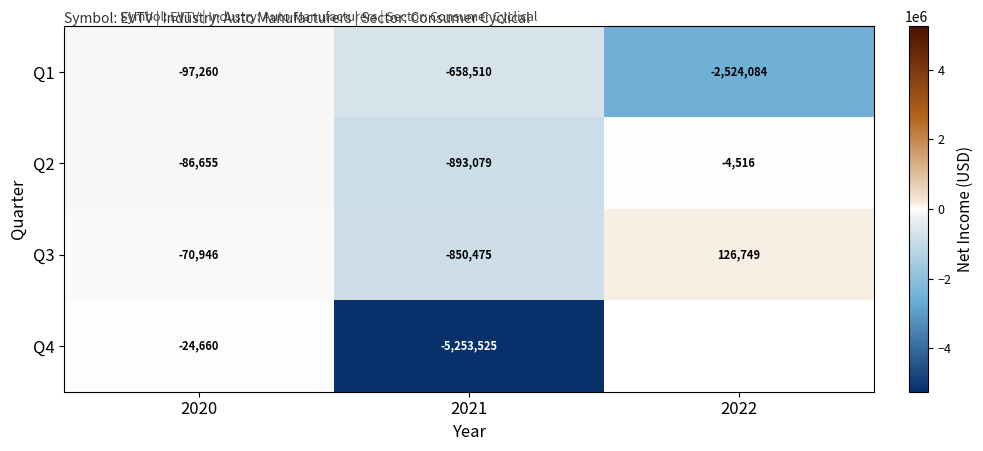

The Q2 series shows -26649 at 2020. True or false?

False